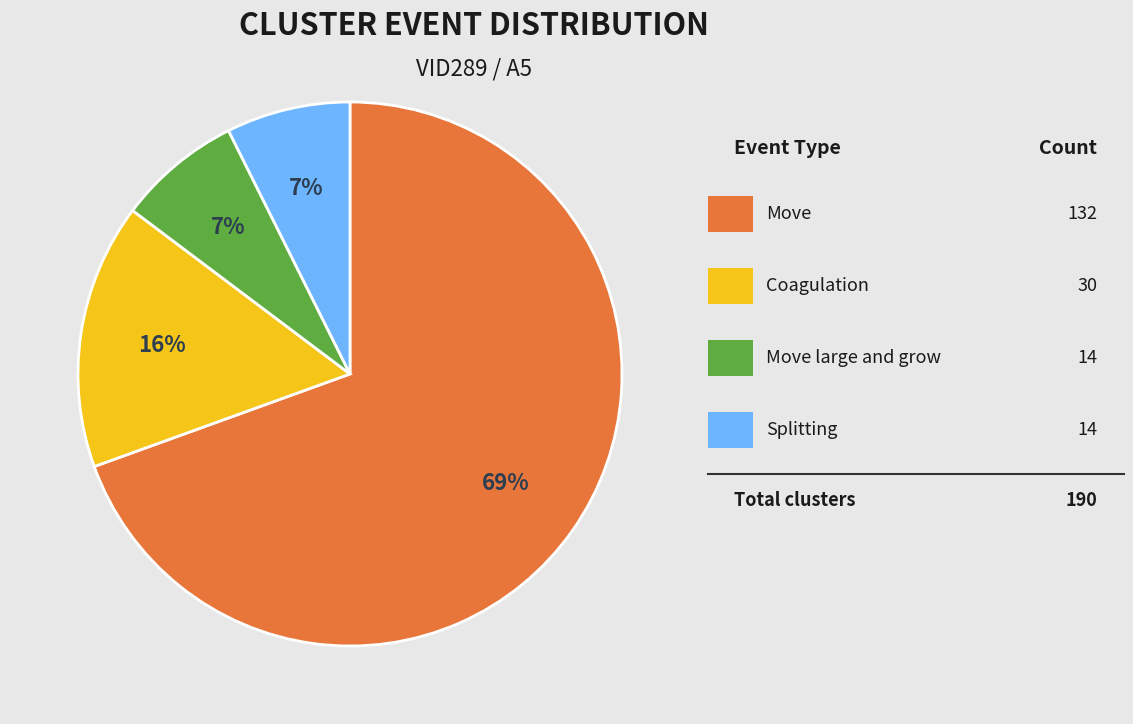

To the nearest percent, what is the average slice percentage?

25%